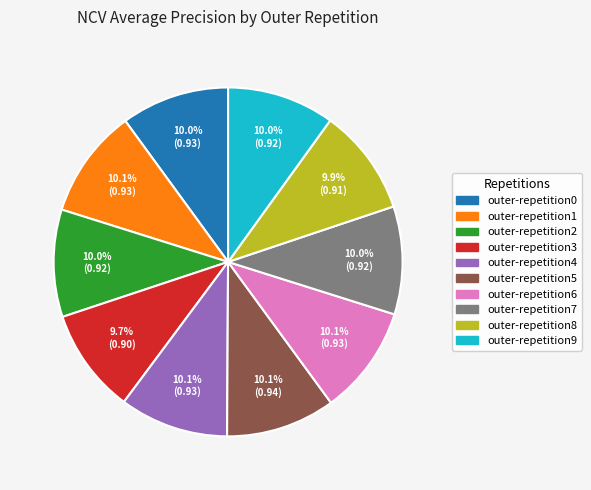

To the nearest percent, what is the combined percentage of outer-repetition7 and outer-repetition9?

20%